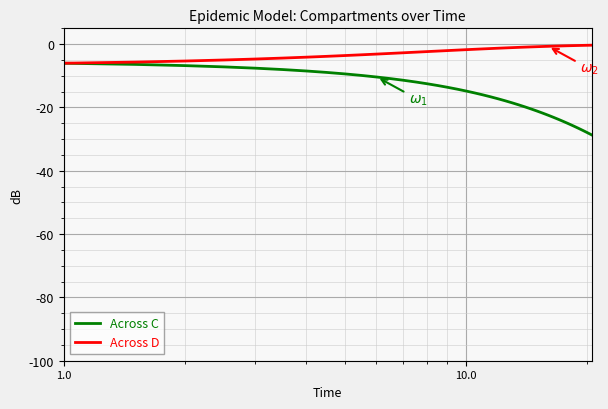

List the series in order of their peak value, highest first.

Across D, Across C